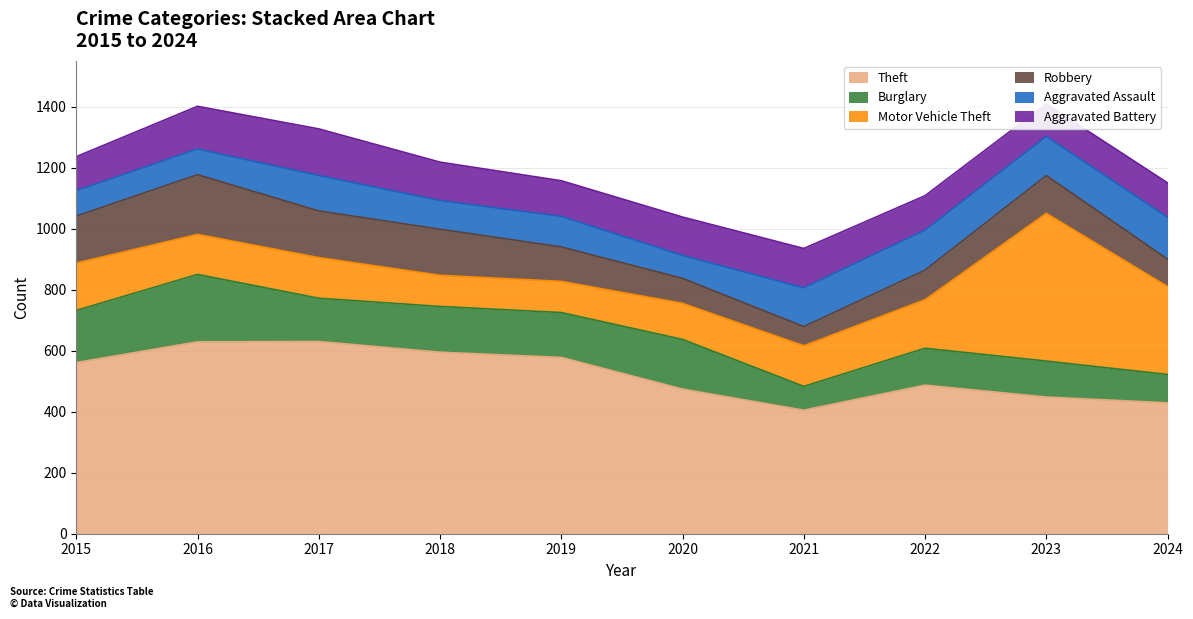

What is the value of the Theft point at the 9th from the left?

448